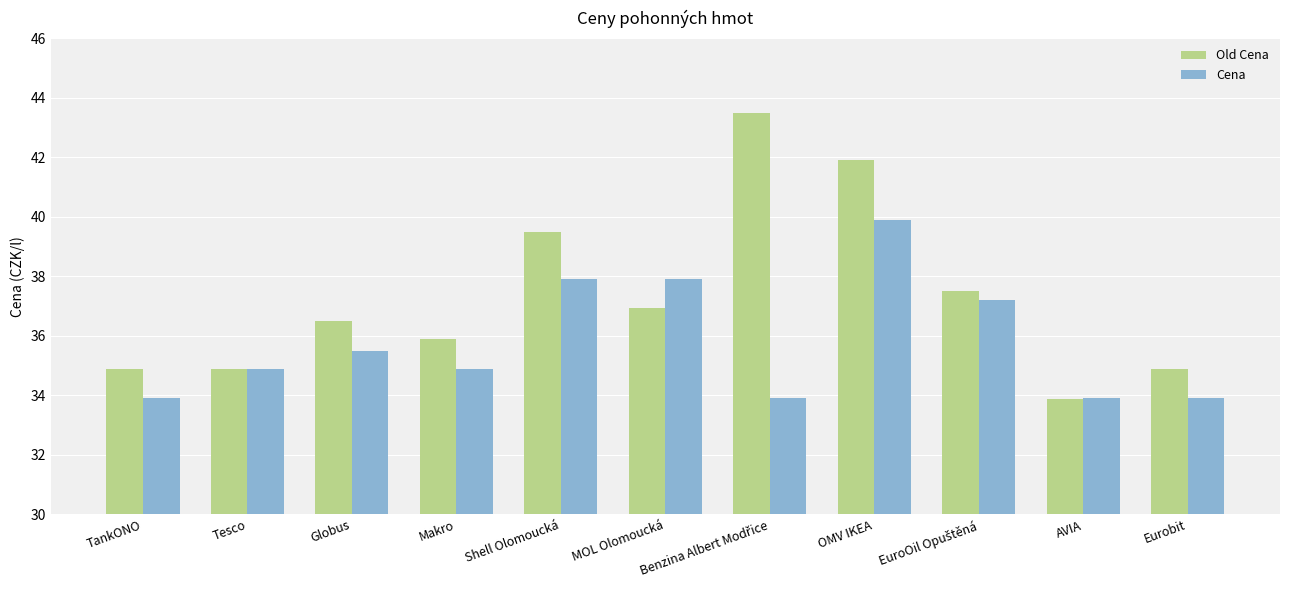

At which category is the sum across all series the highest?

OMV IKEA